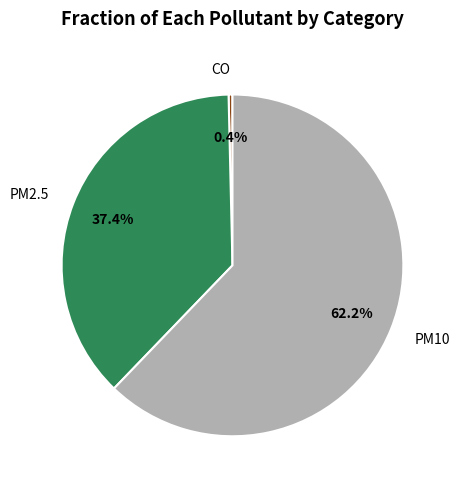

Combined, do PM2.5 and PM10 account for over 50%?

Yes